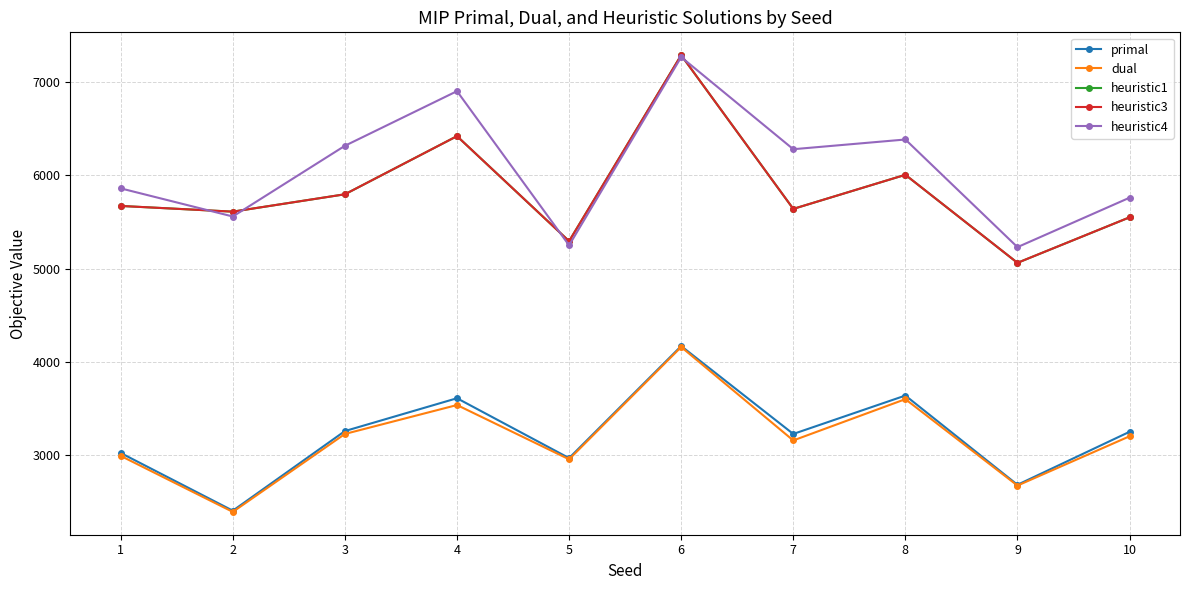

Rank the categories by dual value from highest to lowest.

6, 8, 4, 3, 10, 7, 1, 5, 9, 2